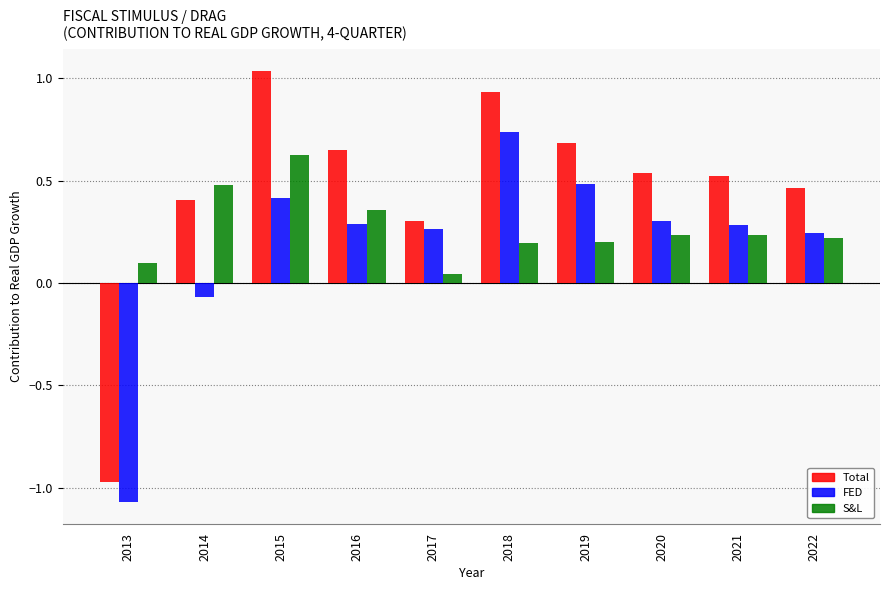

Which label corresponds to the smallest value in the chart?

2013